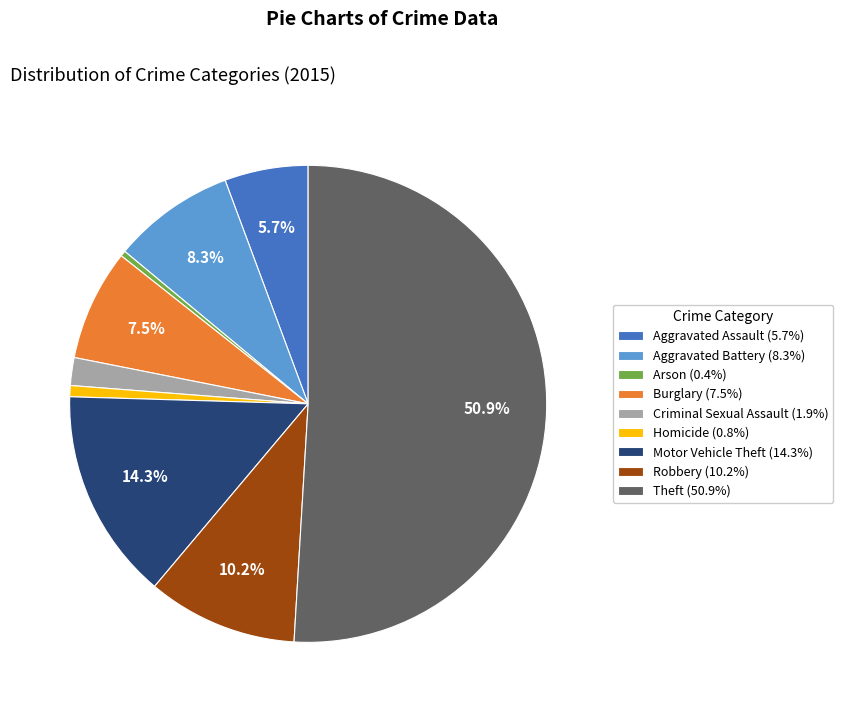

Is it true that Aggravated Battery is 1% of the pie?

False